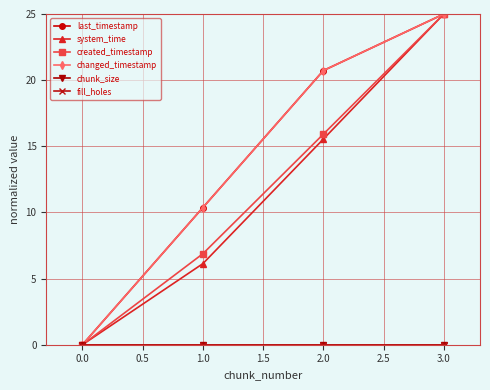

Is this an area chart (filled region under the line)?

No